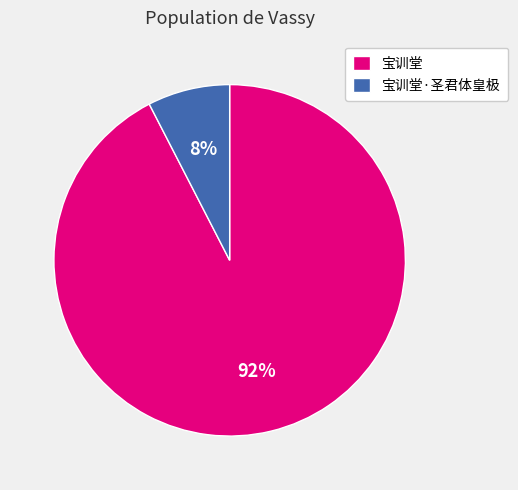

The 宝训堂 slice represents 92% of the pie. True or false?

True